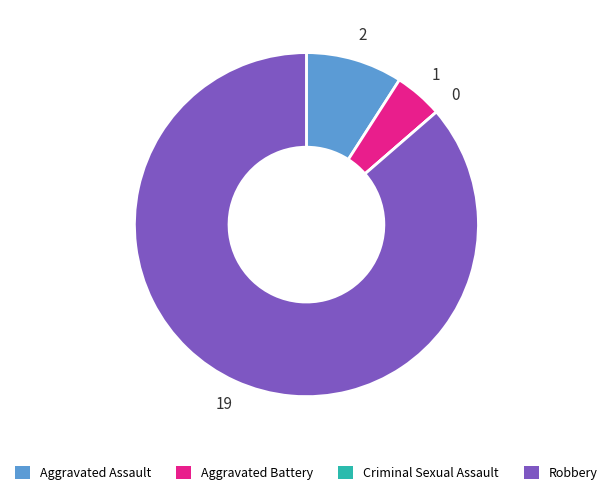

True or false: Aggravated Assault accounts for 9% of the total.

True